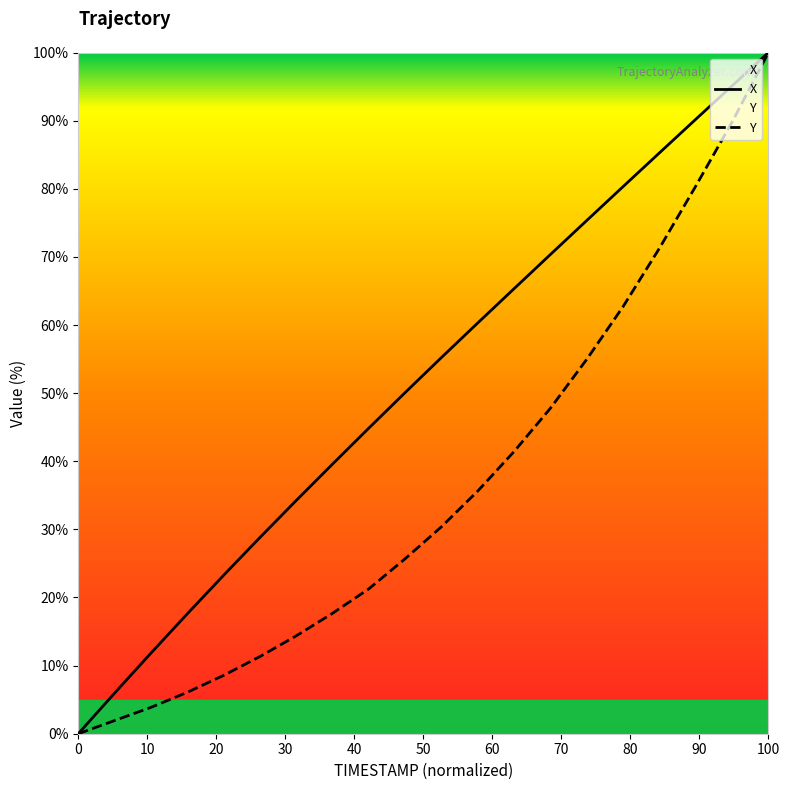

At which category does the chart reach its peak across all series?

100